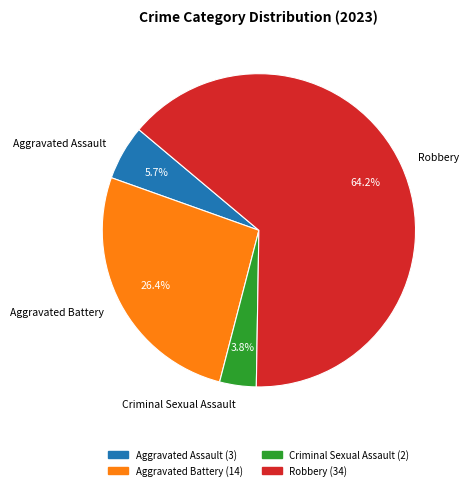

Which category accounts for the majority?

Robbery